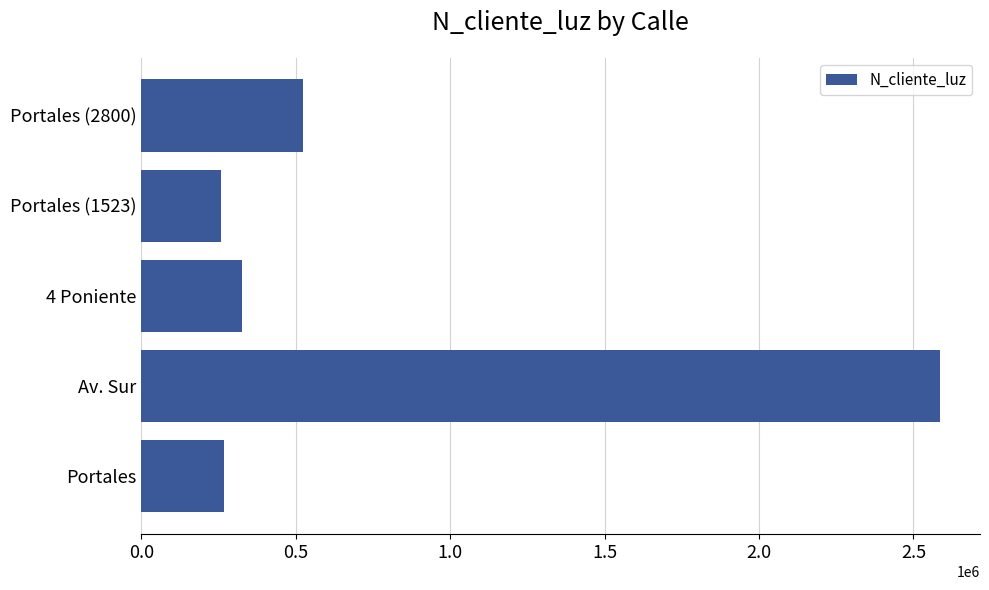

How many data points are less than 324732?

2